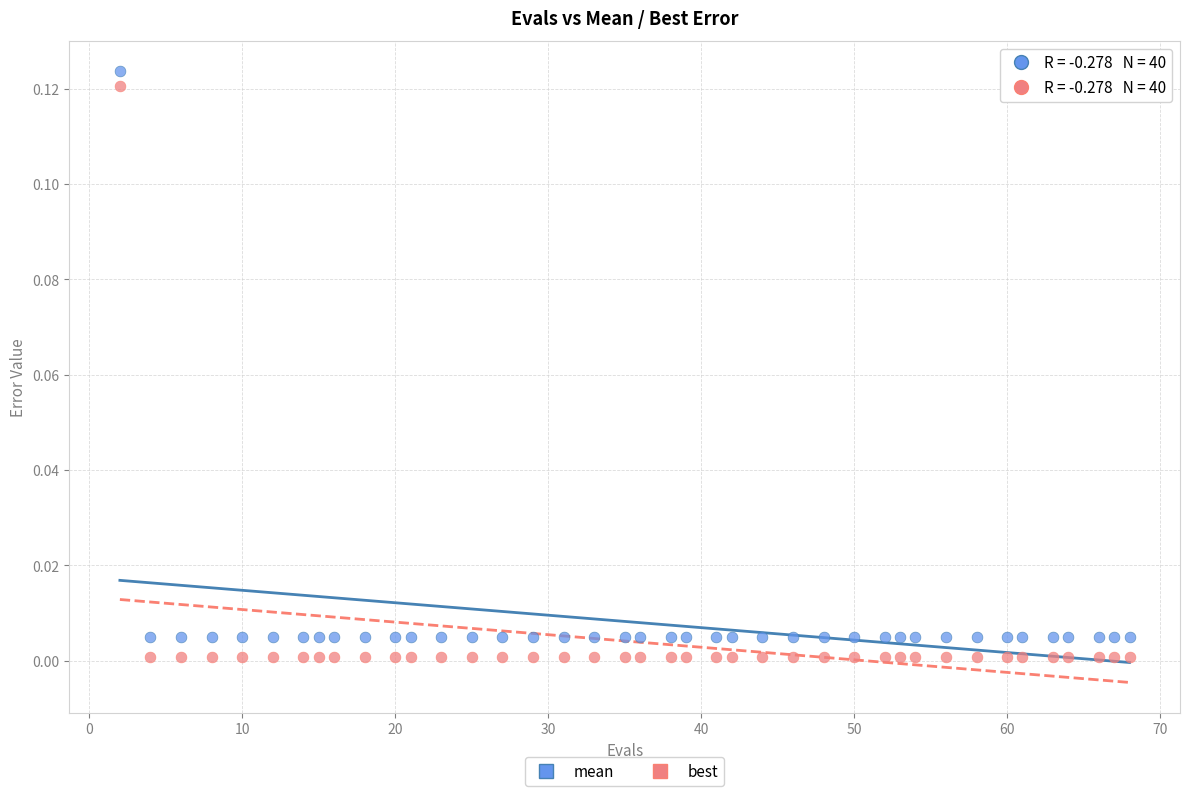

Which series has the largest Y range (max minus min)?

best